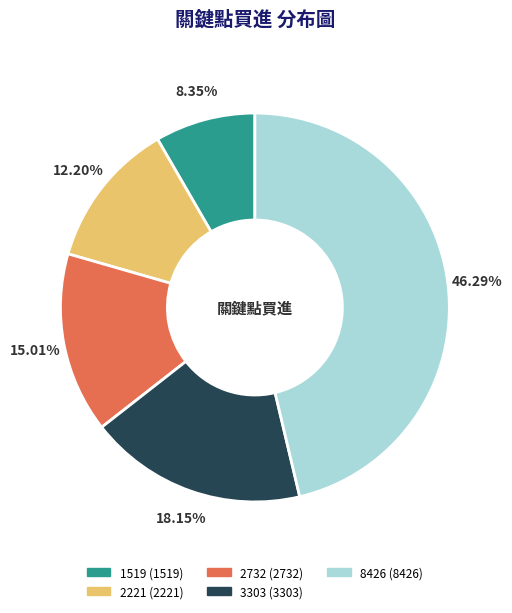

To the nearest percent, what portion does 1519 represent?

8%